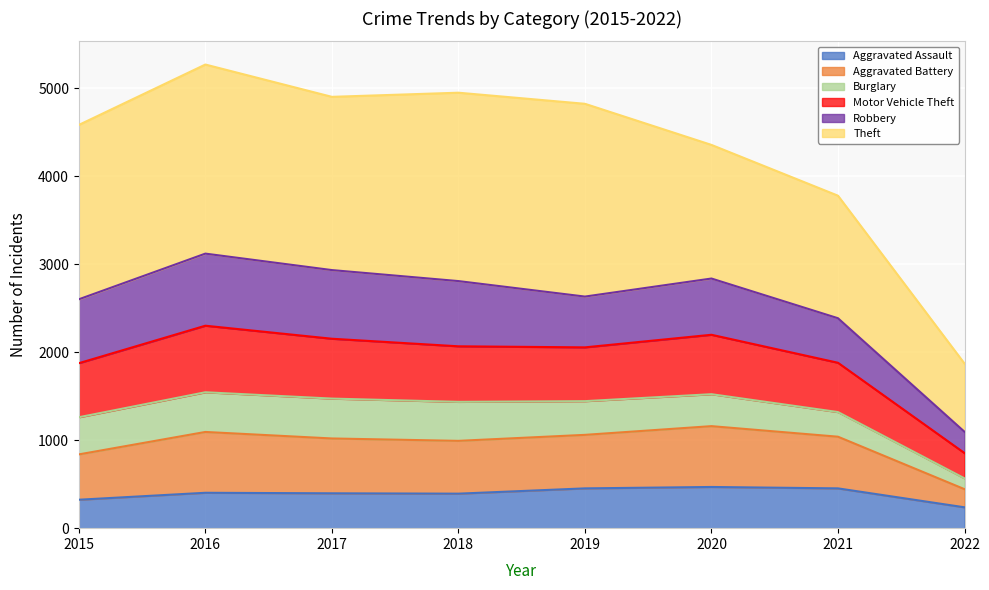

At how many categories does at least one series exceed 693?

8